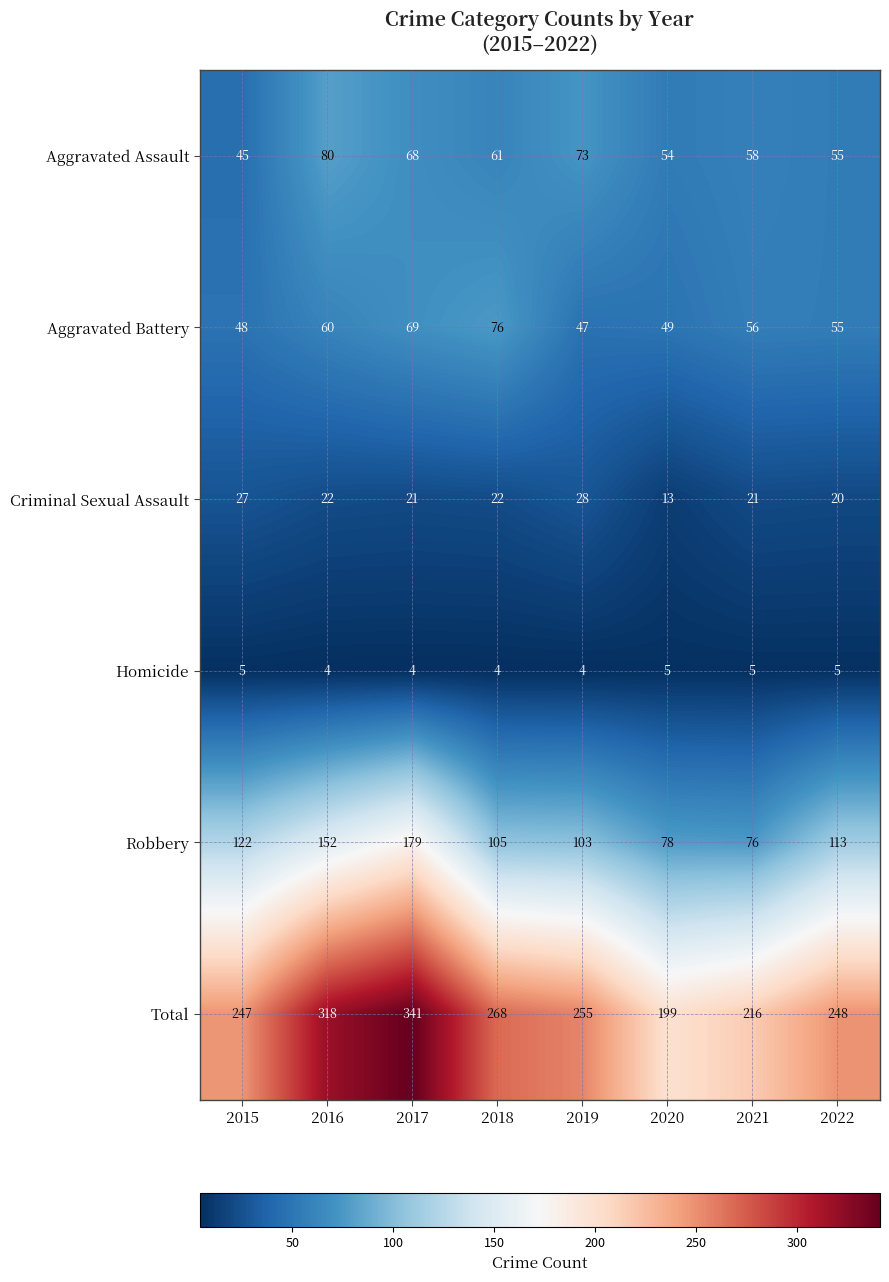

Which series has the widest spread of values?

Total